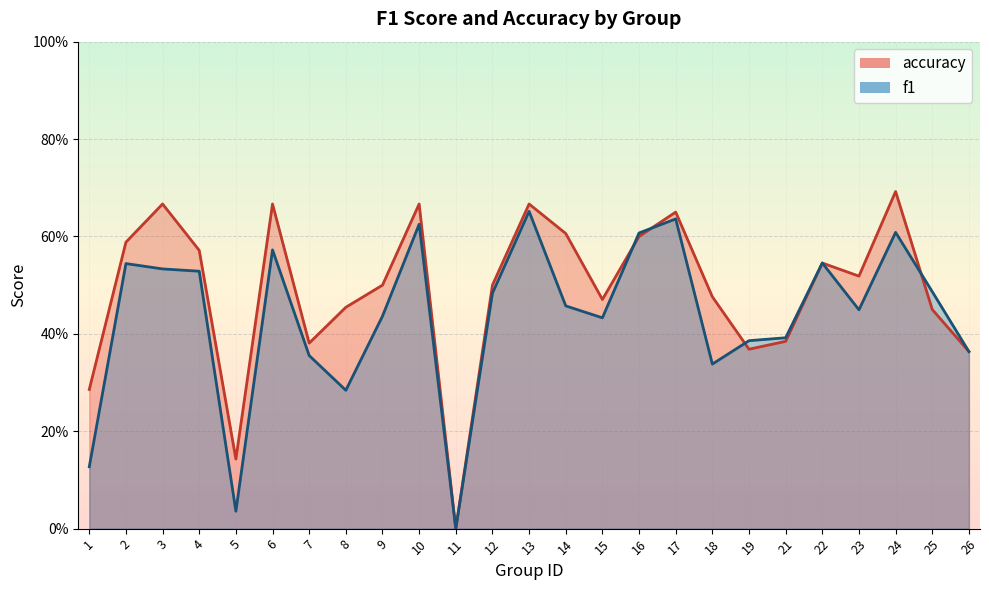

List the series in order of their peak value, lowest first.

f1, accuracy